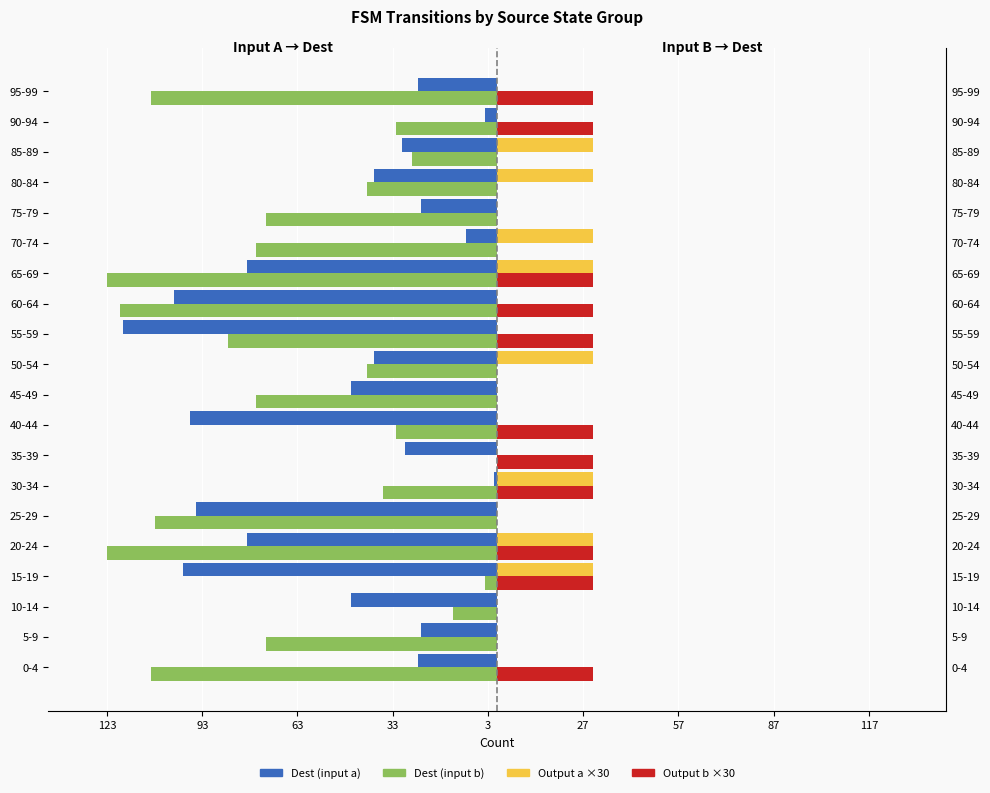

Reading right to left, extract all data points from this chart.

Dest (input a): -25	-4	-30	-39	-24	-10	-79	-102	-118	-39	-46	-97	-29	-1	-95	-79	-99	-46	-24	-25
Dest (input b): -109	-32	-27	-41	-73	-76	-123	-119	-85	-41	-76	-32	0	-36	-108	-123	-4	-14	-73	-109
Output a ×30: 0	0	30	30	0	30	30	0	0	30	0	0	0	30	0	30	30	0	0	0
Output b ×30: 30	30	0	0	0	0	30	30	30	0	0	30	30	30	0	30	30	0	0	30